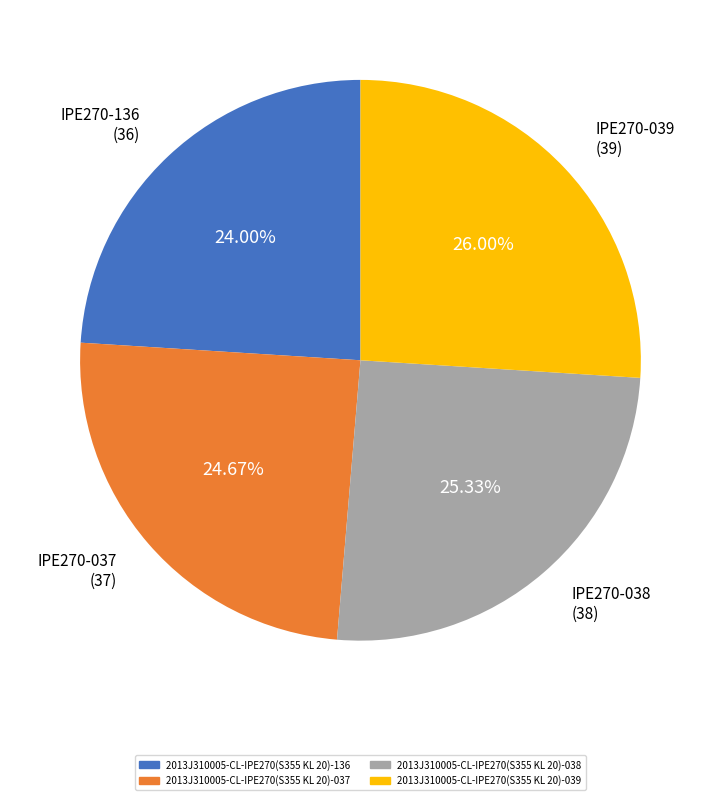

How many slices are in this pie chart?

4